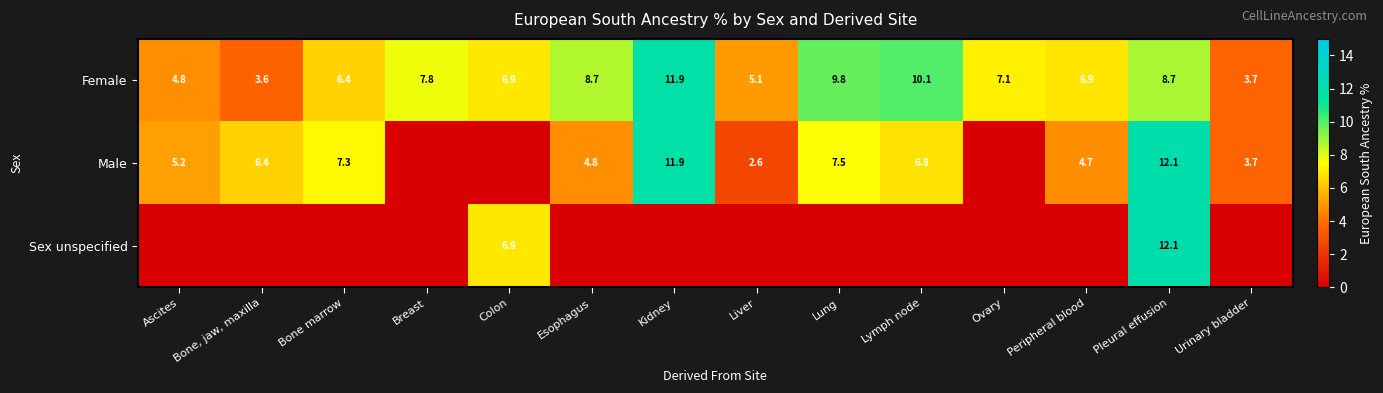

What is the difference between the second highest and second lowest values in the Female series?

6.4